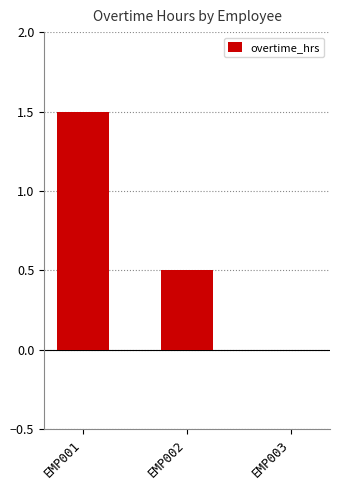

Where is the data nearest to the value 0?

EMP003